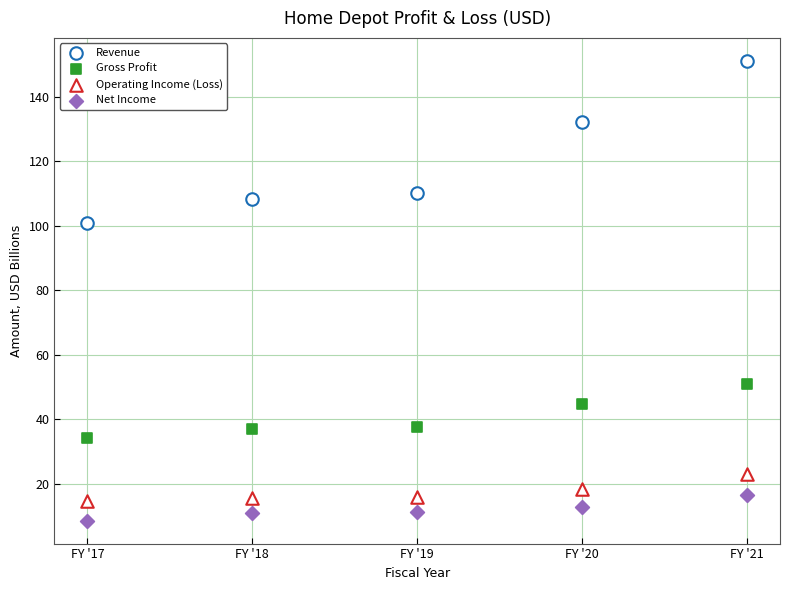

How many points are shown in the scatter plot?

20